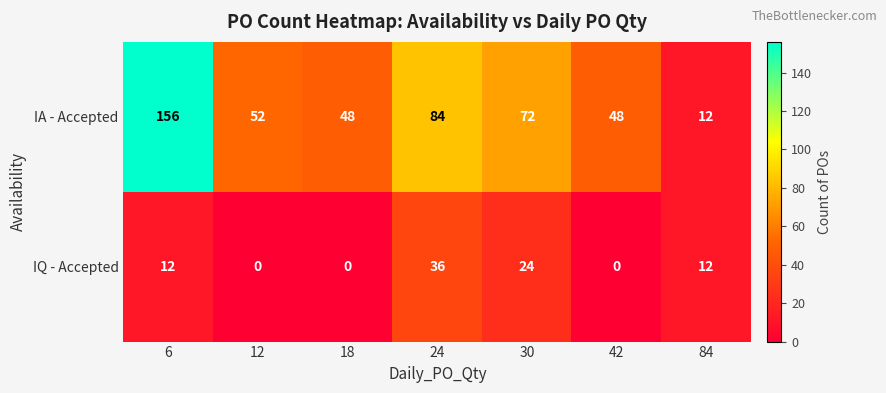

How many categories are shown in the chart?

7